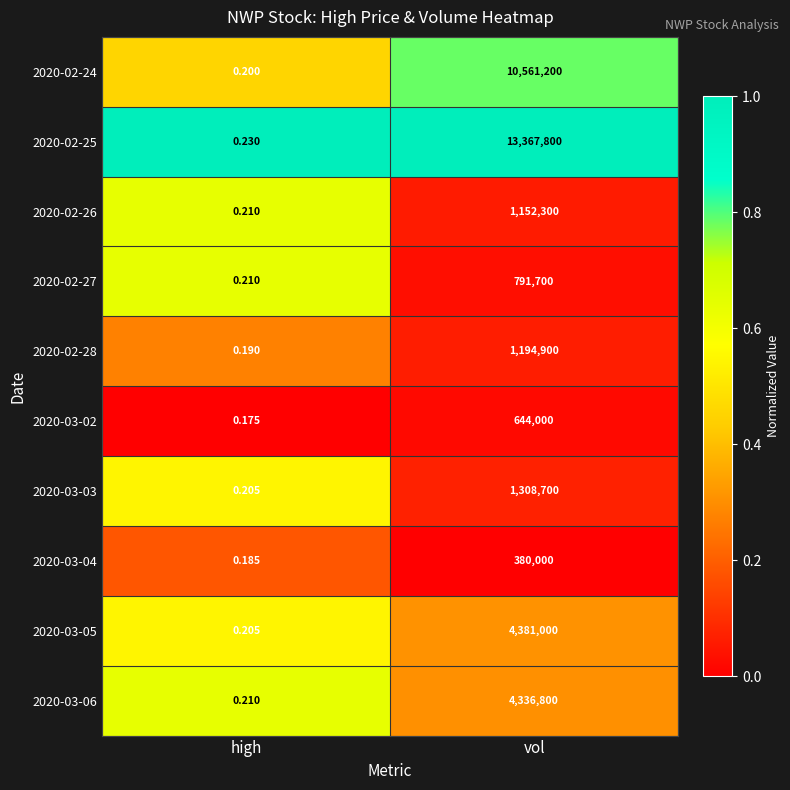

At which category is the sum across all series the highest?

vol